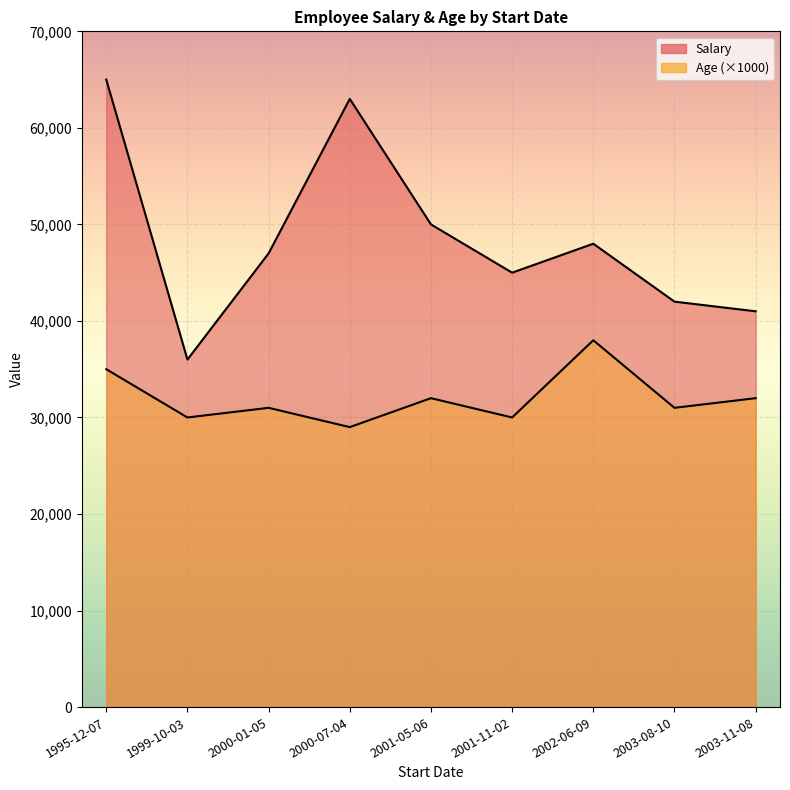

What is the difference between the highest and lowest values at 1999-10-03?

6000